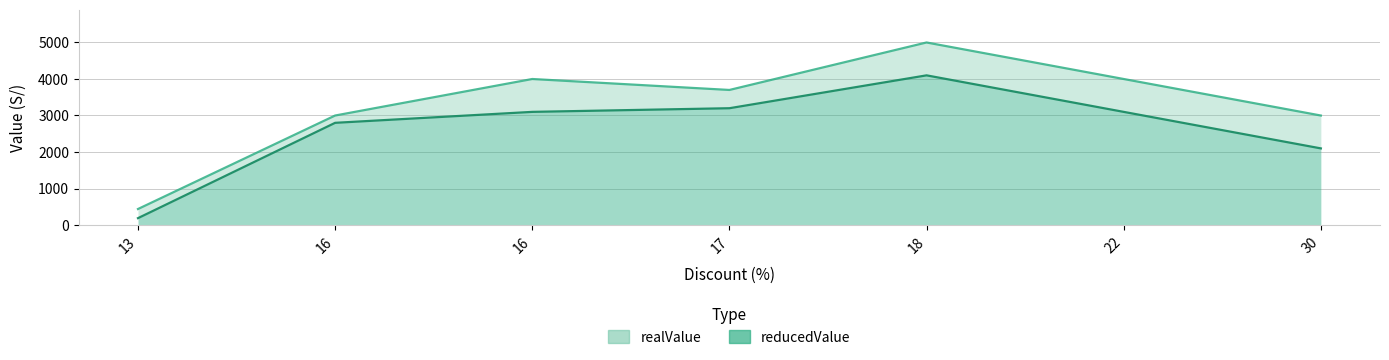

Reading right to left, what are all the values shown in this chart?

reducedValue: 30=2099	22=3099	18=4099	17=3199	16=3099	16=2799	13=189
realValue: 30=2999	22=3999	18=4999	17=3699	16=3999	16=2999	13=439